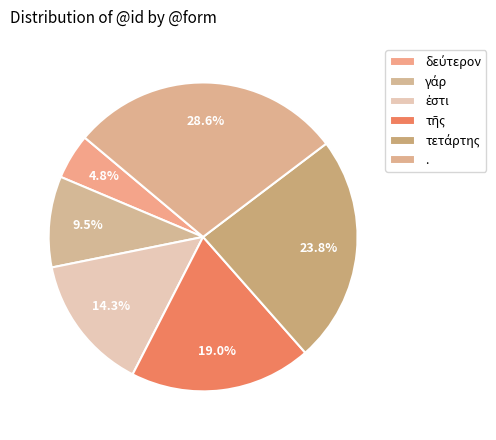

To the nearest percent, what is the difference between the τῆς and ἐστι slice percentages?

5%